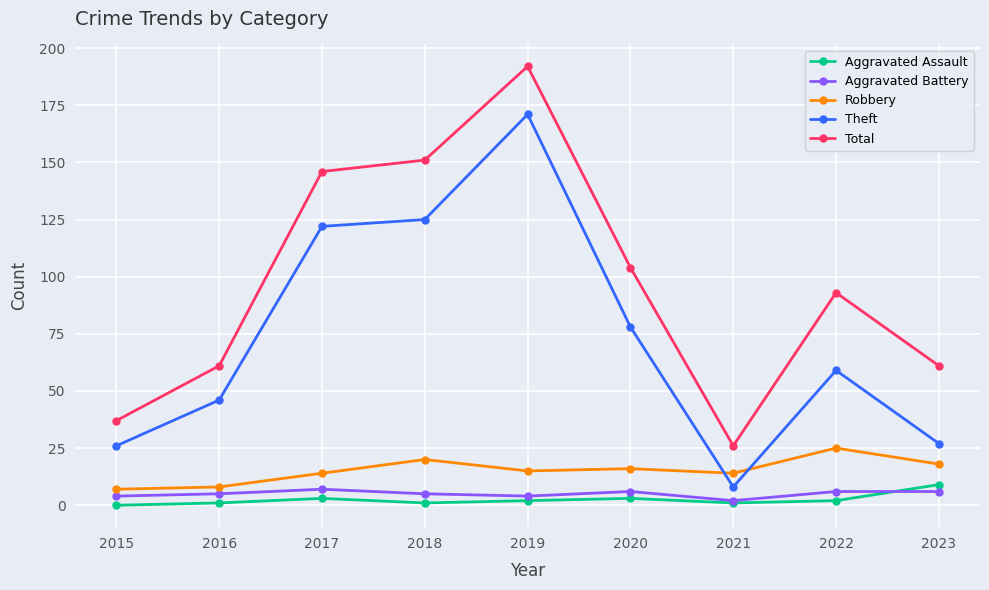

Reading left to right, list all the values displayed in this chart.

Aggravated Assault: 2015=0	2016=1	2017=3	2018=1	2019=2	2020=3	2021=1	2022=2	2023=9
Aggravated Battery: 2015=4	2016=5	2017=7	2018=5	2019=4	2020=6	2021=2	2022=6	2023=6
Robbery: 2015=7	2016=8	2017=14	2018=20	2019=15	2020=16	2021=14	2022=25	2023=18
Theft: 2015=26	2016=46	2017=122	2018=125	2019=171	2020=78	2021=8	2022=59	2023=27
Total: 2015=37	2016=61	2017=146	2018=151	2019=192	2020=104	2021=26	2022=93	2023=61